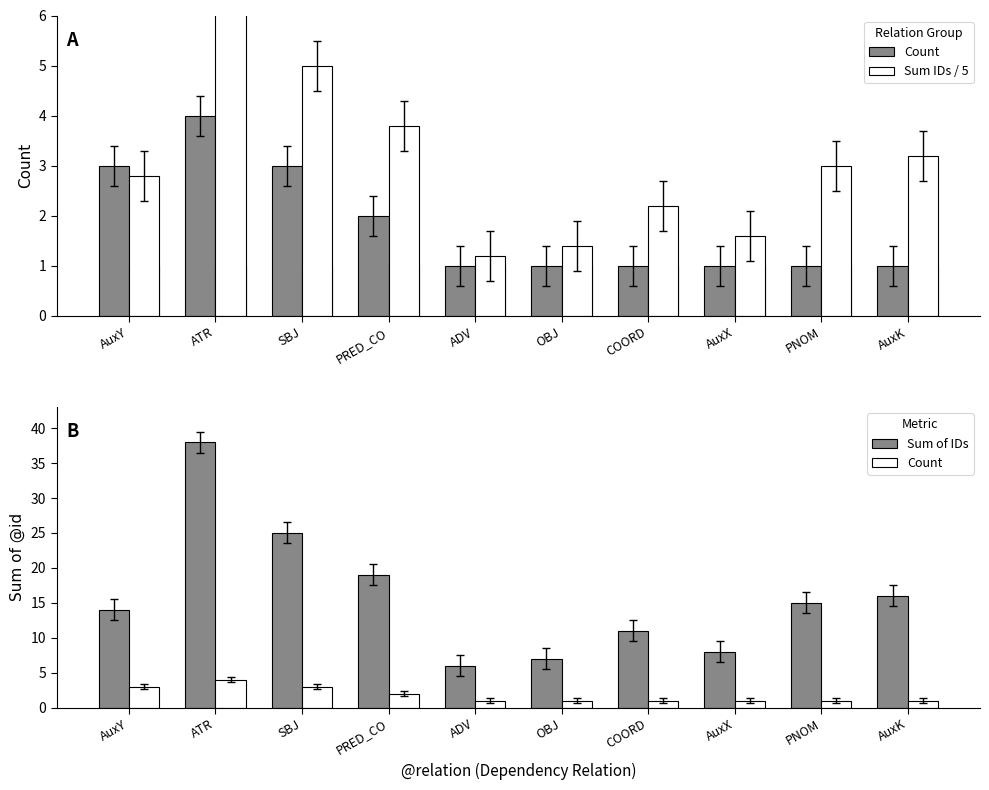

Between COORD and AuxY, which is larger?

AuxY